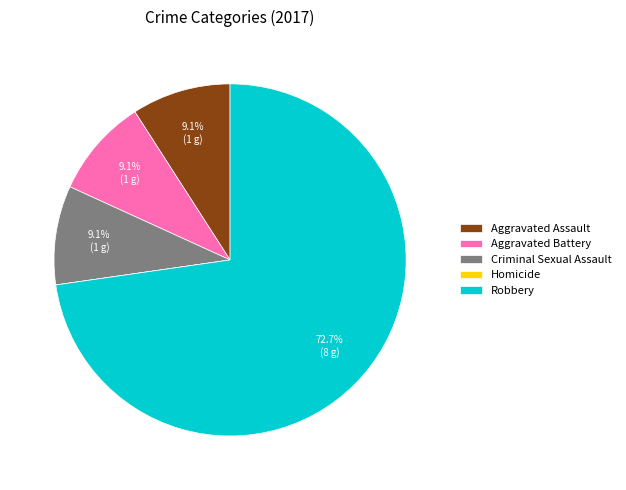

Does Robbery represent more than half of the total?

Yes